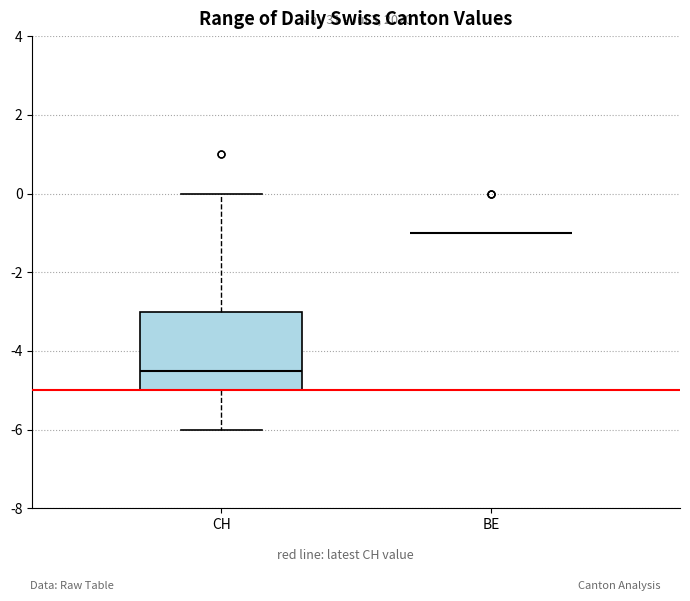

Comparing the boxes themselves (not the whiskers), which one is the tallest?

CH